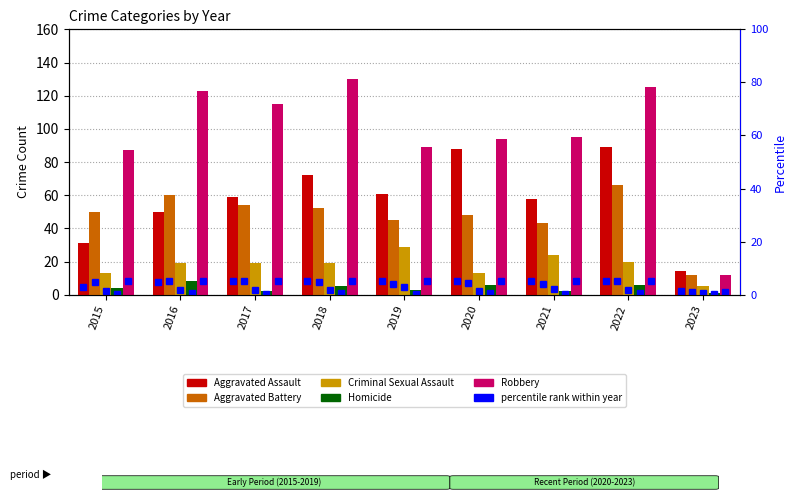

At which label does Robbery reach its minimum?

2023